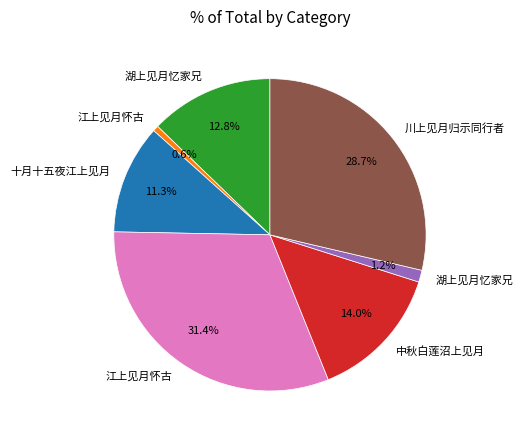

To the nearest percent, what is the difference between the largest and smallest slice percentages?

31%